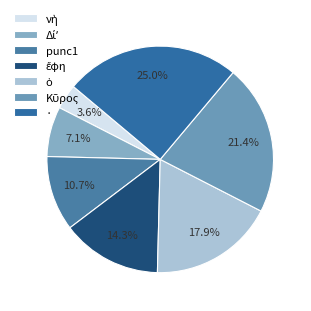

What is the change in value from νὴ to ὁ?

+4